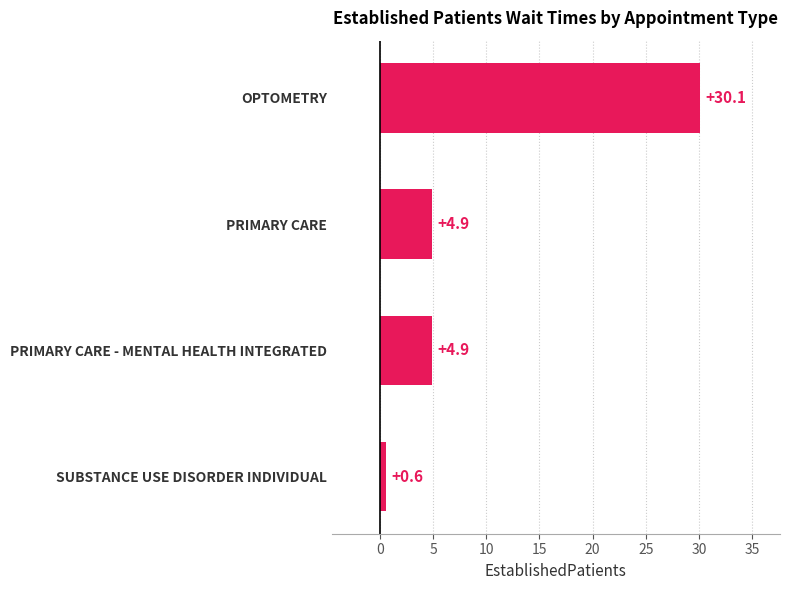

Which has a higher value, PRIMARY CARE - MENTAL HEALTH INTEGRATED or OPTOMETRY?

OPTOMETRY